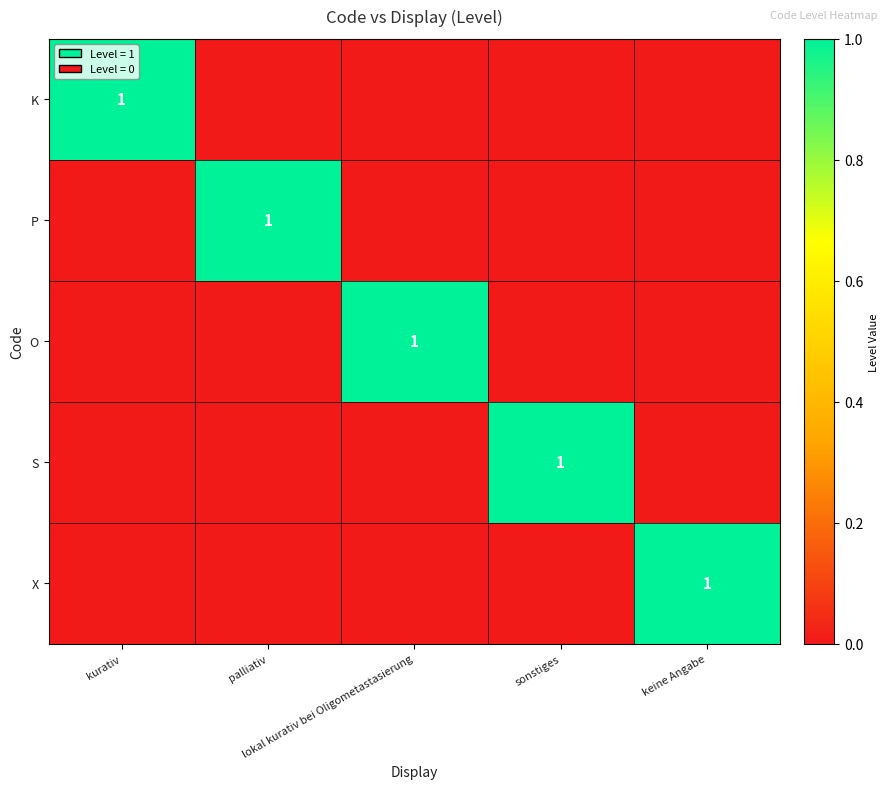

Which label corresponds to the largest value in the chart?

kurativ